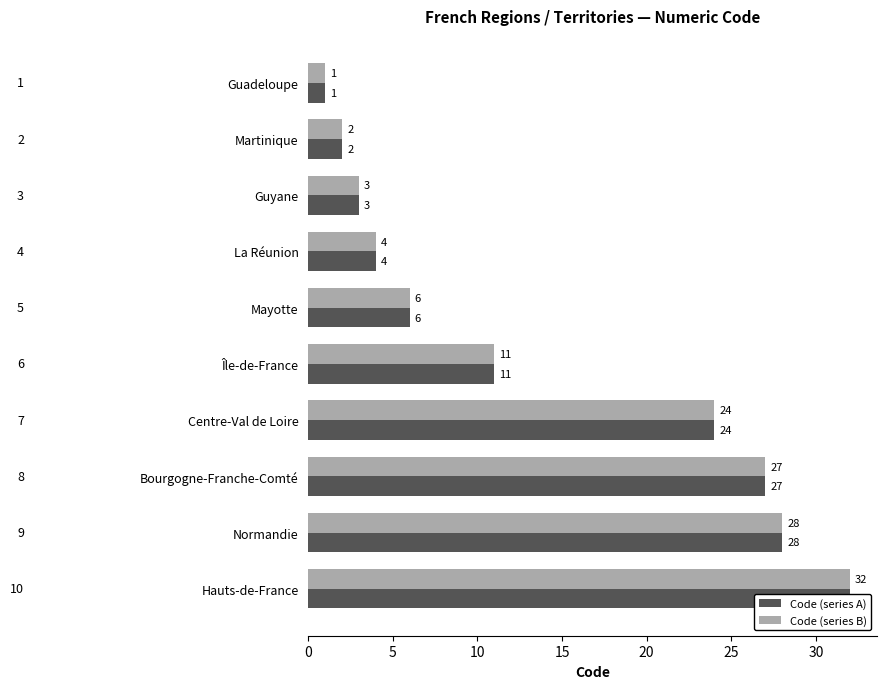

Which has a higher value, La Réunion or Martinique?

La Réunion